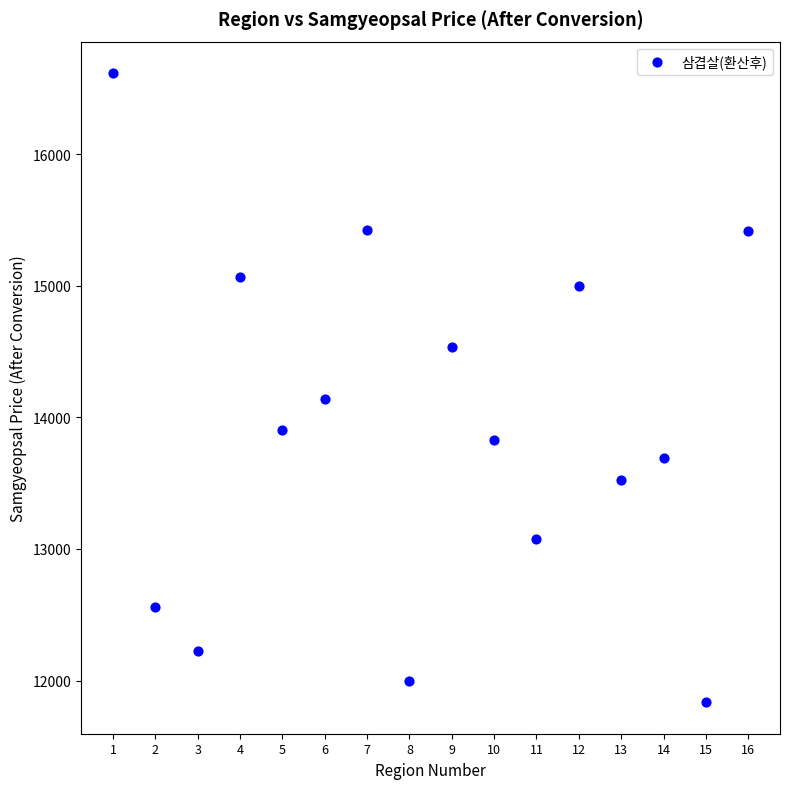

What is the range of X values (max minus min)?

15